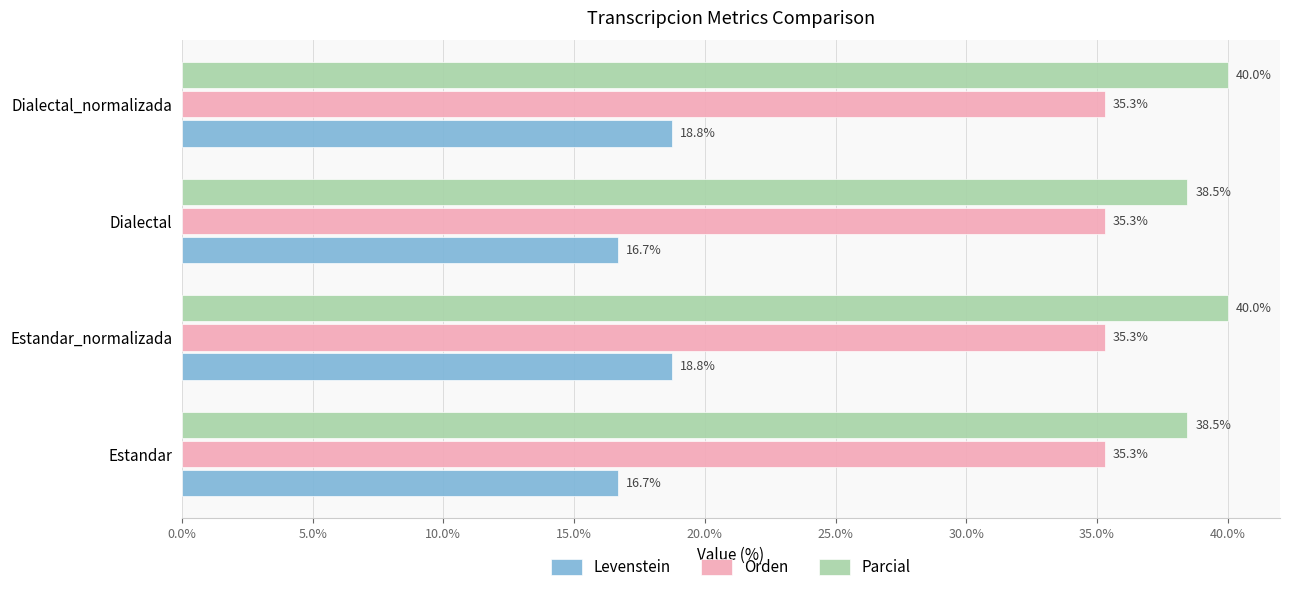

Which series has the largest range (max minus min)?

Levenstein